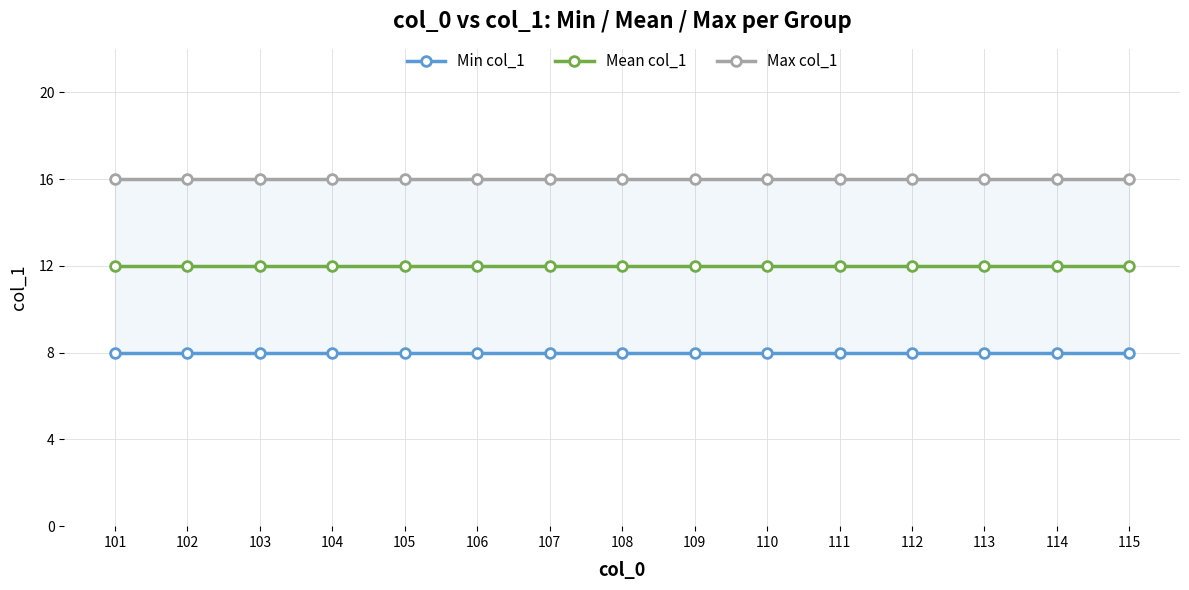

True or false: Max col_1 and Mean col_1 cross at least once.

False